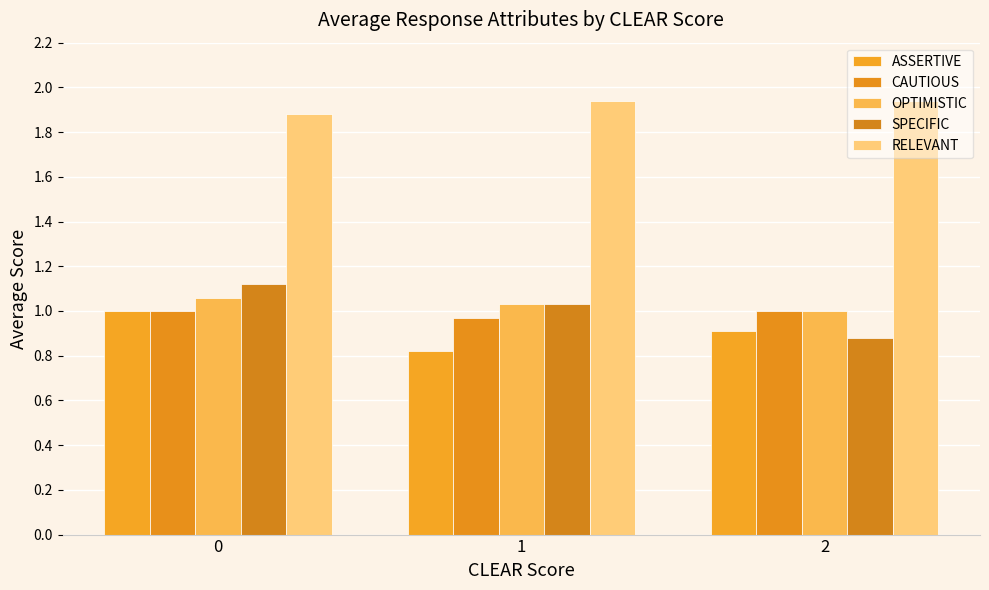

Which series changed the most between 1 and 2?

SPECIFIC